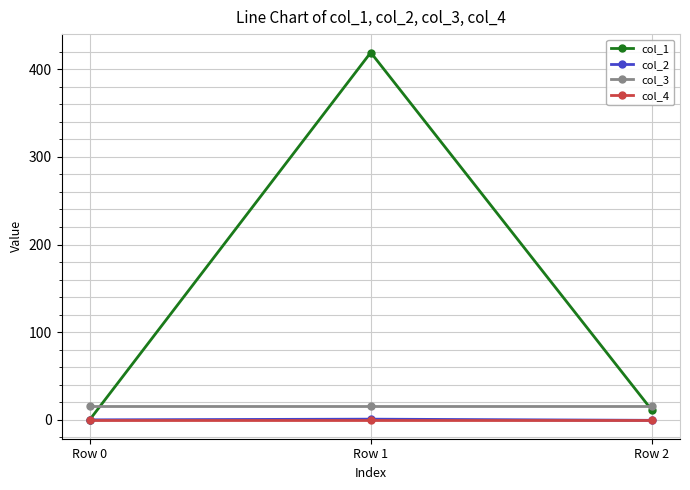

What is the value of the col_3 point at the 2nd from the left?

16.0